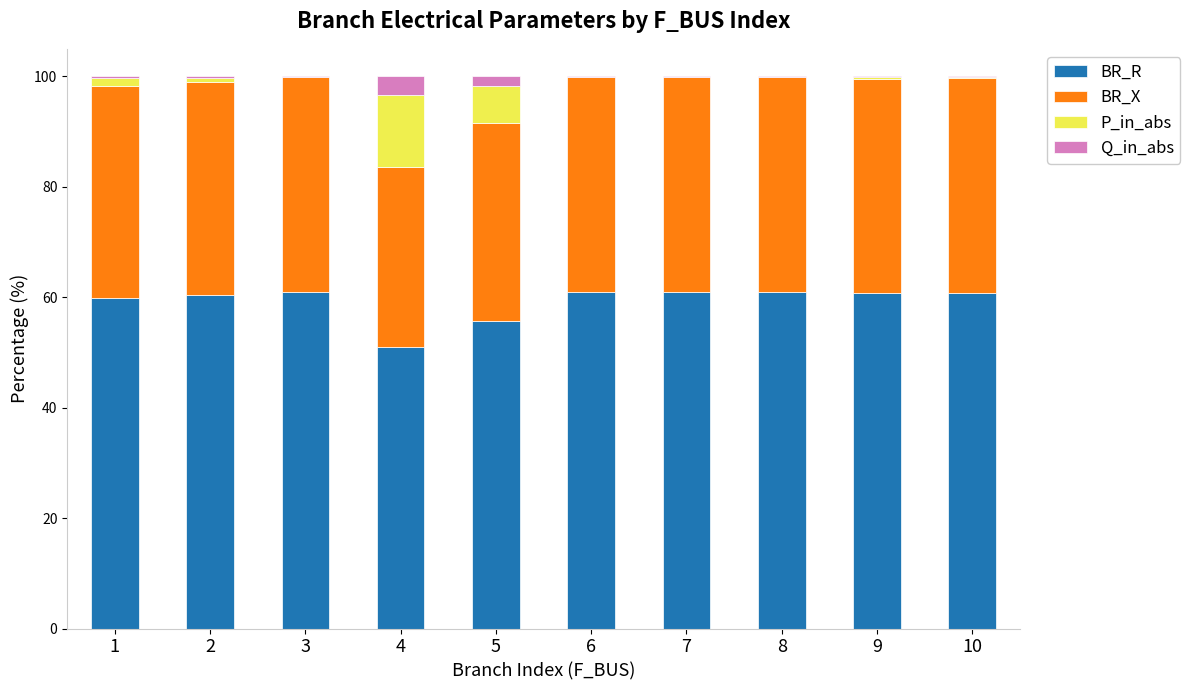

What are all the series names shown in the legend?

BR_R, BR_X, P_in_abs, Q_in_abs